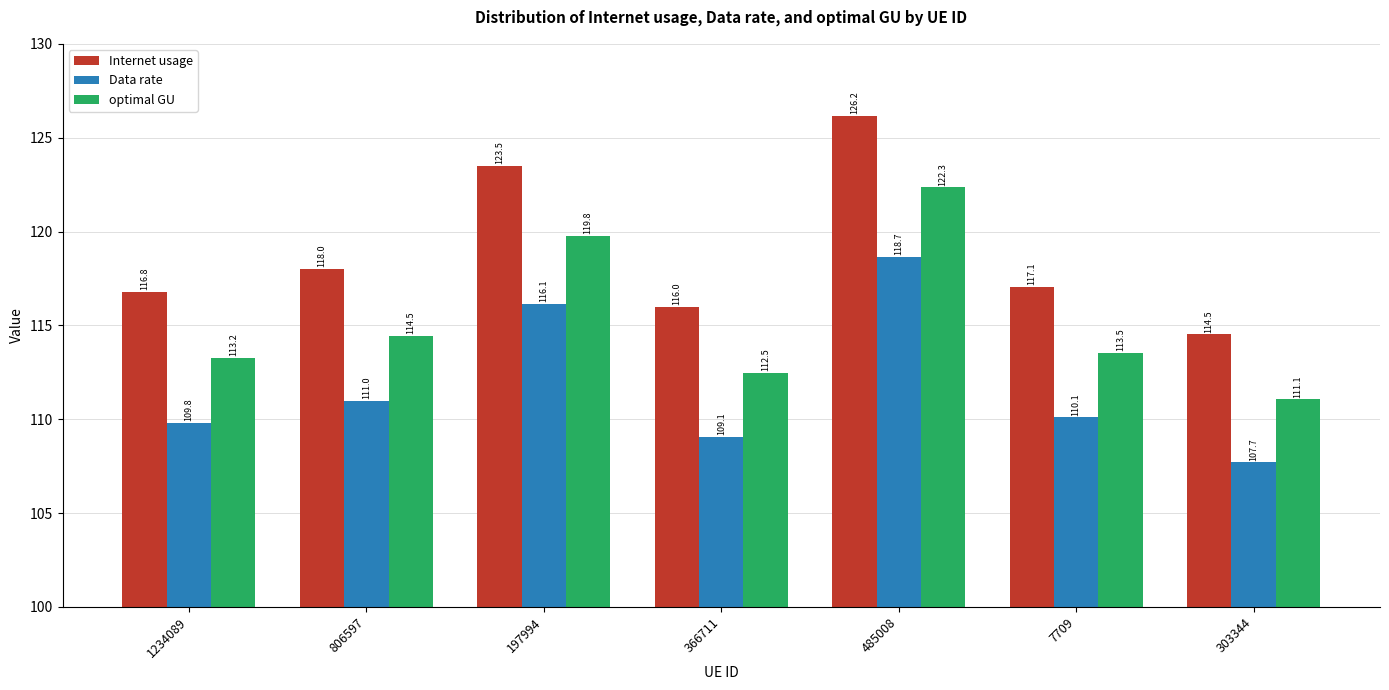

Which category has the lowest value across all series?

303344